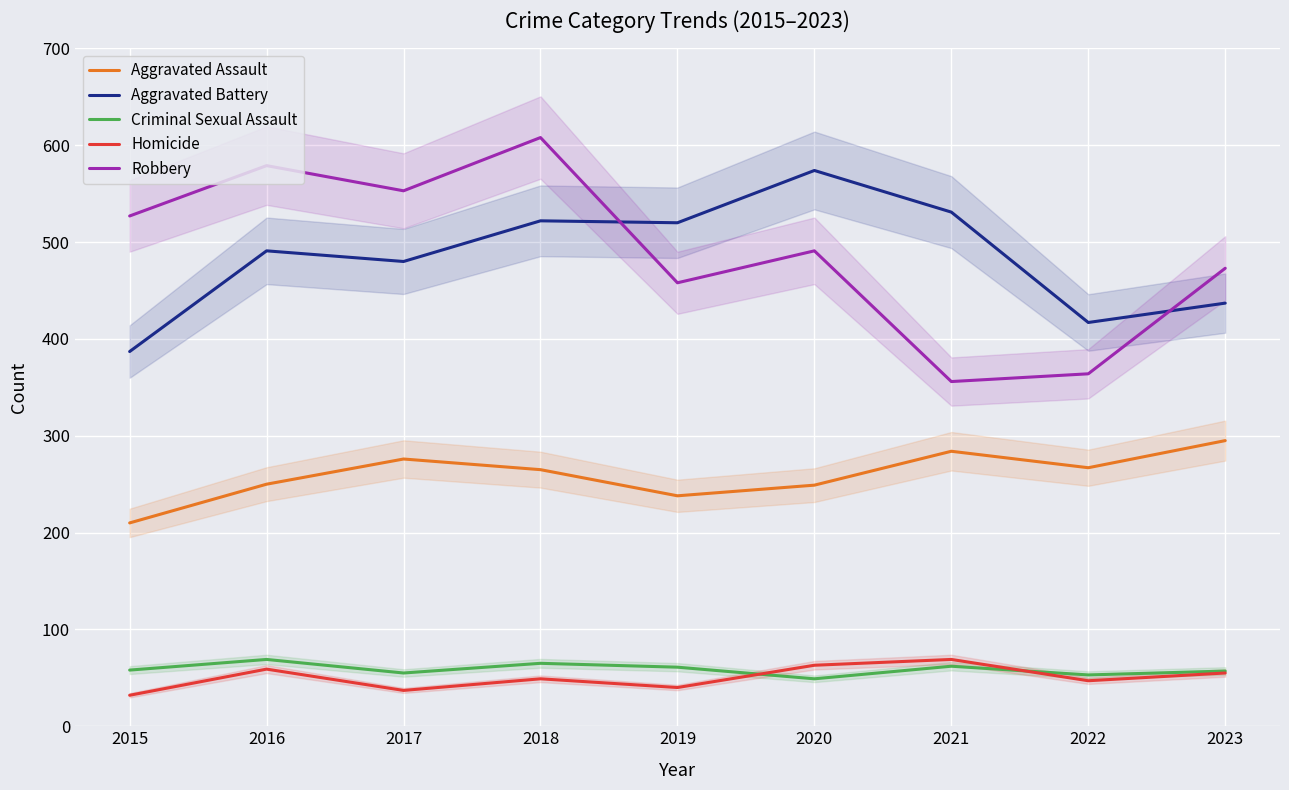

Reading left to right, list all the values displayed in this chart.

Aggravated Assault: 210	250	276	265	238	249	284	267	295
Aggravated Battery: 387	491	480	522	520	574	531	417	437
Criminal Sexual Assault: 58	69	55	65	61	49	62	53	57
Homicide: 32	59	37	49	40	63	69	47	55
Robbery: 527	579	553	608	458	491	356	364	473